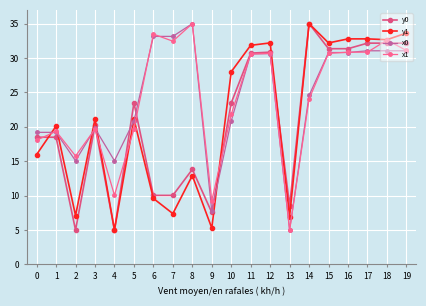

Where do x0 and y0 first cross each other?

2 and 3